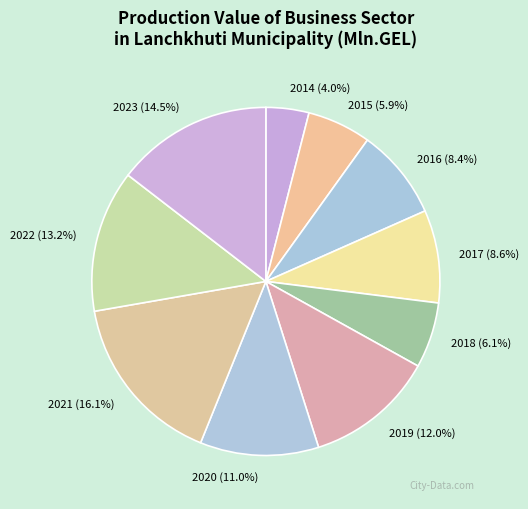

Count the number of slices in the pie.

10